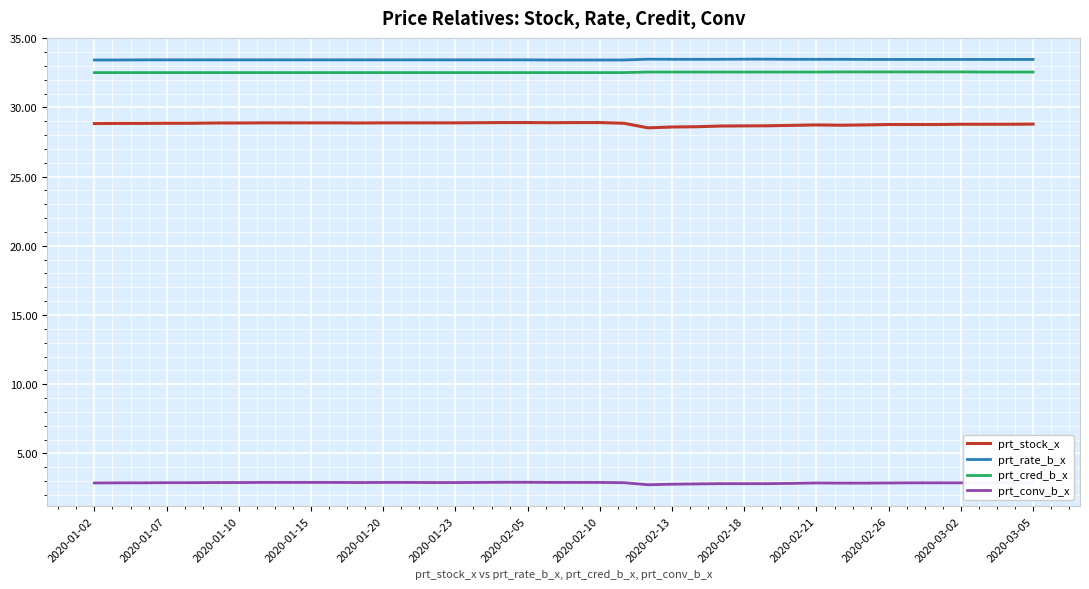

Count the prt_rate_b_x values in the range 33 to 34.

40